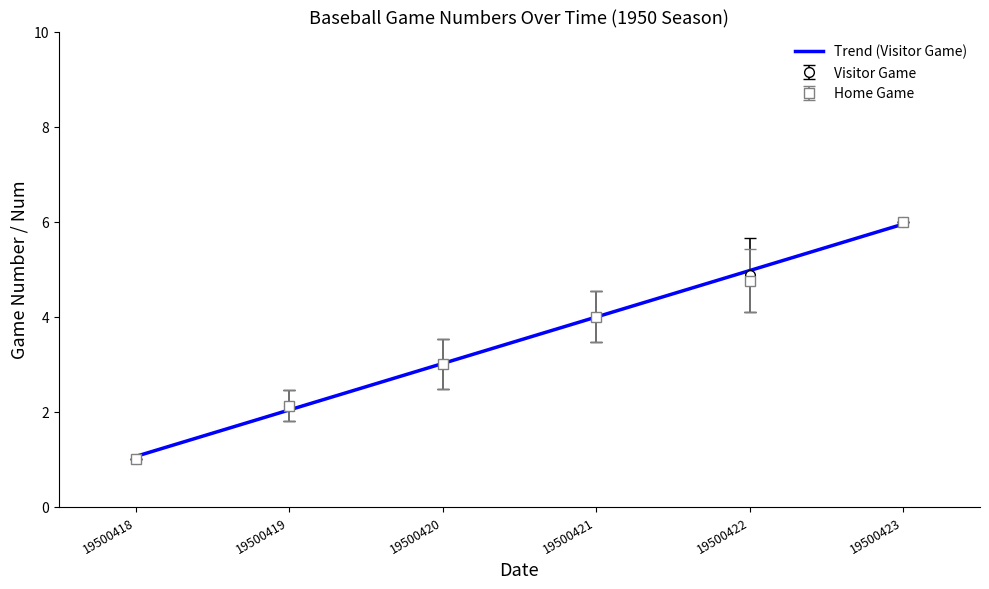

What is the highest value of the Visitor Game series?

6.0